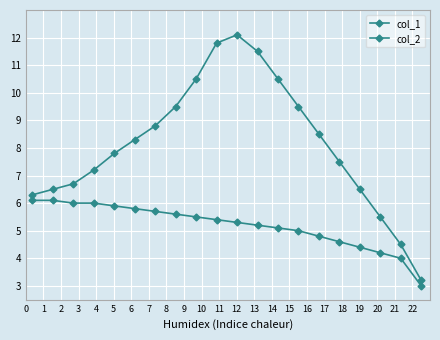

How many values in the col_1 series exceed 8?

10